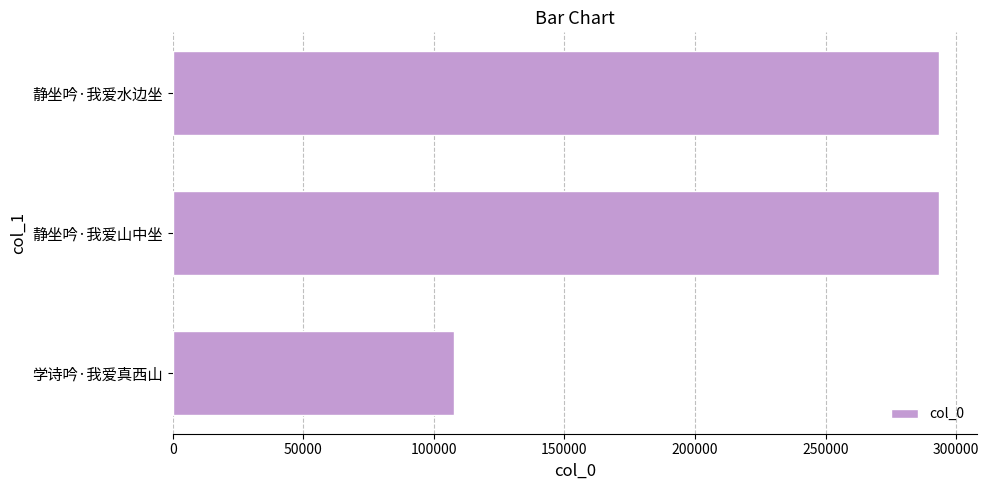

True or false: the data shows 107782 at 学诗吟·我爱真西山.

True